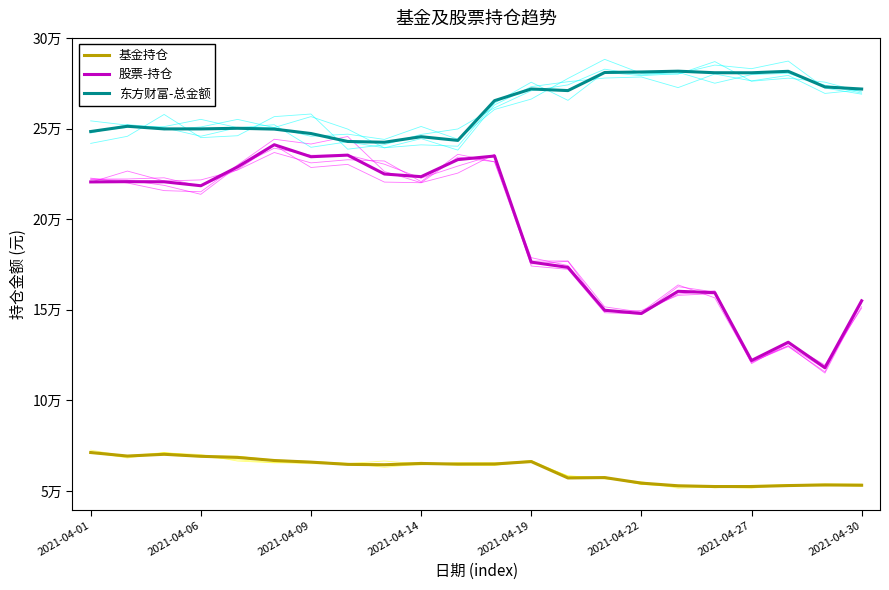

Read the 东方财富-总金额 value at 20.

273135.2